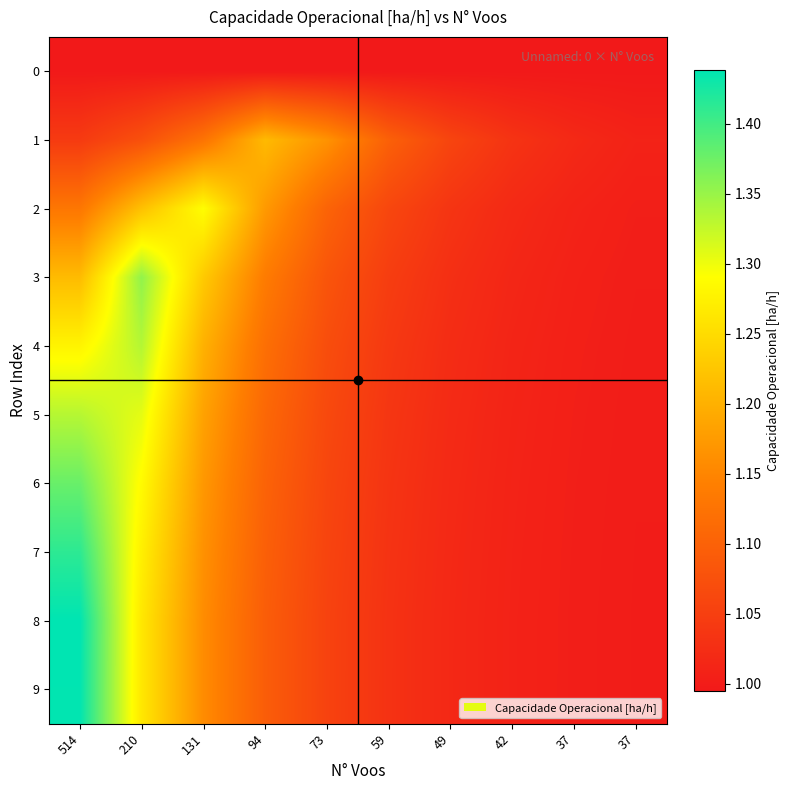

Reading right to left, transcribe all the data shown in this chart.

0: 37=1.0	37=1.0	42=1.0	49=1.0	59=1.0	73=1.0	94=1.0	131=1.0	210=1.0	514=1.0
1: 37=1.0	37=1.0	42=1.0	49=1.1	59=1.1	73=1.2	94=1.2	131=1.1	210=1.1	514=1.0
2: 37=1.0	37=1.0	42=1.0	49=1.0	59=1.1	73=1.1	94=1.2	131=1.3	210=1.2	514=1.1
3: 37=1.0	37=1.0	42=1.0	49=1.0	59=1.0	73=1.1	94=1.1	131=1.2	210=1.4	514=1.2
4: 37=1.0	37=1.0	42=1.0	49=1.0	59=1.0	73=1.1	94=1.1	131=1.2	210=1.3	514=1.3
5: 37=1.0	37=1.0	42=1.0	49=1.0	59=1.0	73=1.1	94=1.1	131=1.2	210=1.3	514=1.3
6: 37=1.0	37=1.0	42=1.0	49=1.0	59=1.0	73=1.1	94=1.1	131=1.2	210=1.3	514=1.4
7: 37=1.0	37=1.0	42=1.0	49=1.0	59=1.0	73=1.1	94=1.1	131=1.2	210=1.3	514=1.4
8: 37=1.0	37=1.0	42=1.0	49=1.0	59=1.0	73=1.1	94=1.1	131=1.2	210=1.3	514=1.4
9: 37=1.0	37=1.0	42=1.0	49=1.0	59=1.0	73=1.1	94=1.1	131=1.2	210=1.3	514=1.4